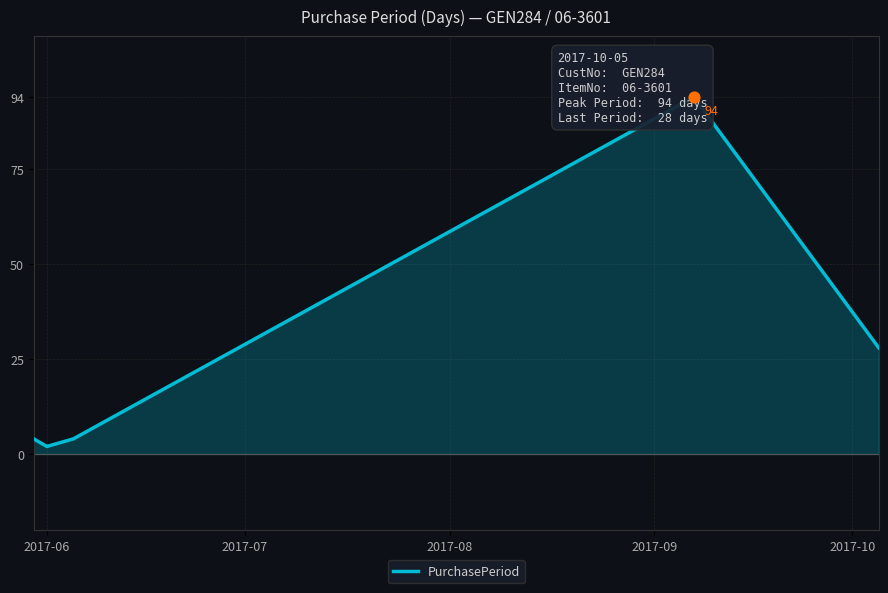

What is the change in value from 2017-09 to 2017-10?

-66